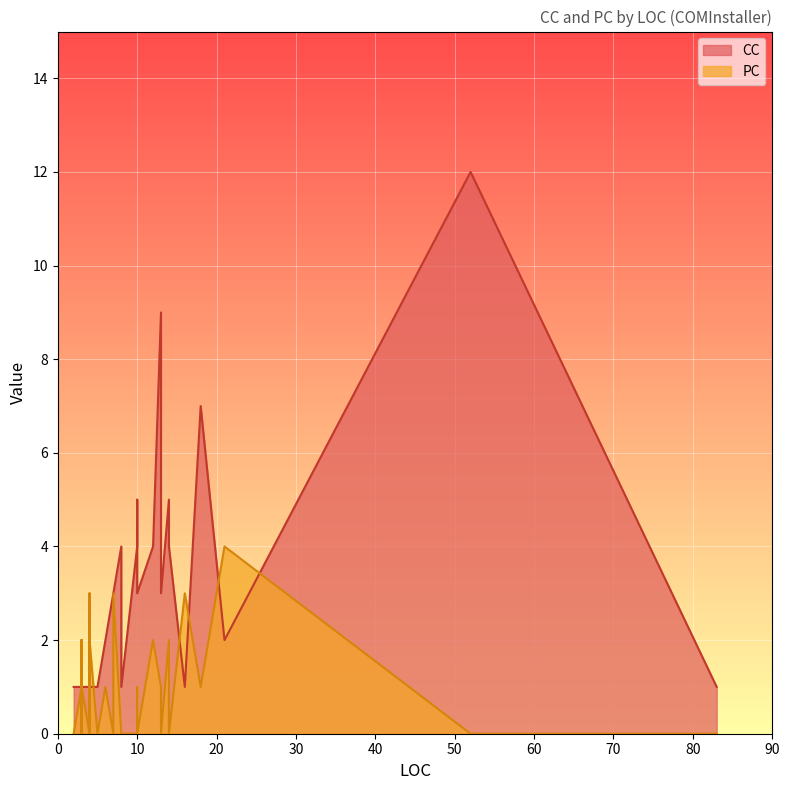

At how many categories does at least one series exceed 11?

1